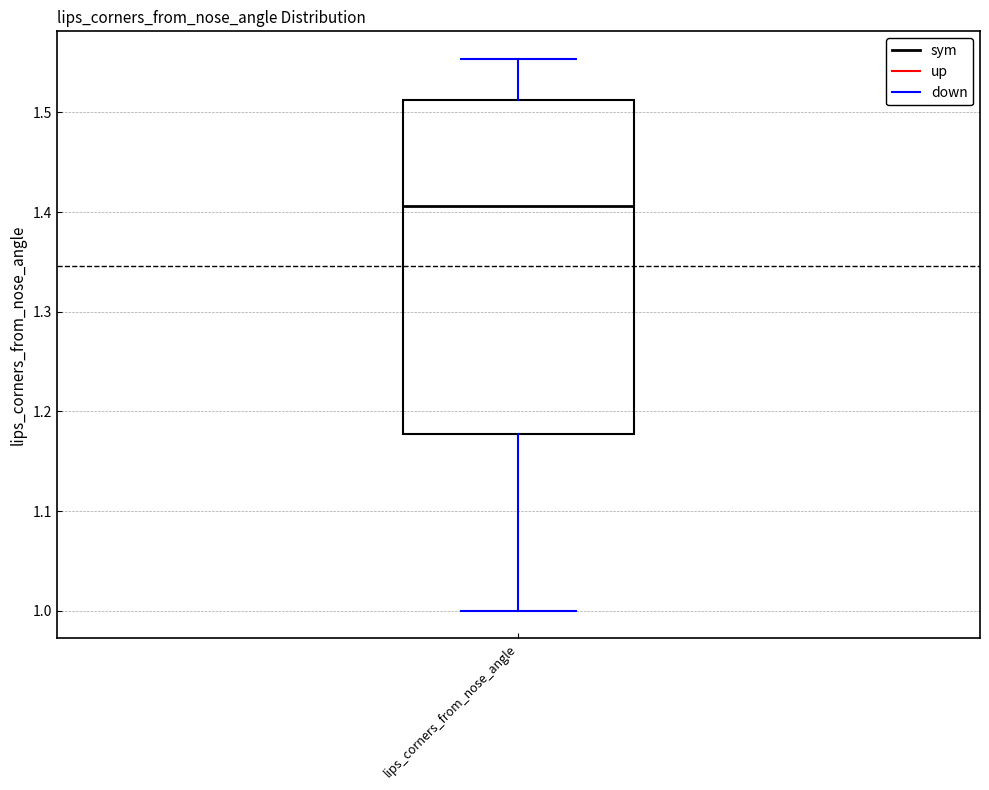

Transcribe this box plot: give where the median line is, the range the box spans, and where the two whiskers end, as read against the y-axis. The values are not printed on the chart, so give them approximately, as read against the axis.

median 1.41, box 1.18 to 1.51, whiskers 1.00 to 1.55